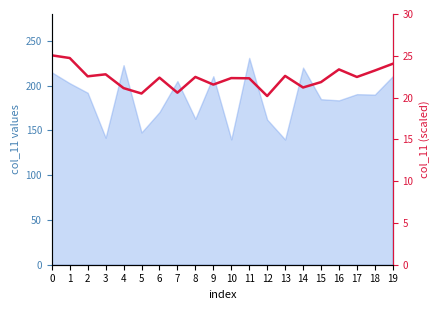

What is the sum of all values?

447.3